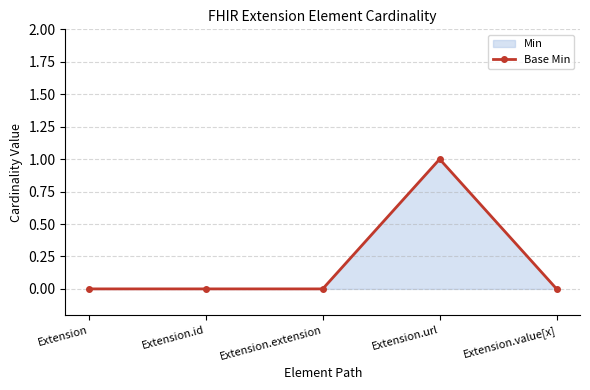

How many lines are shown in the chart?

1